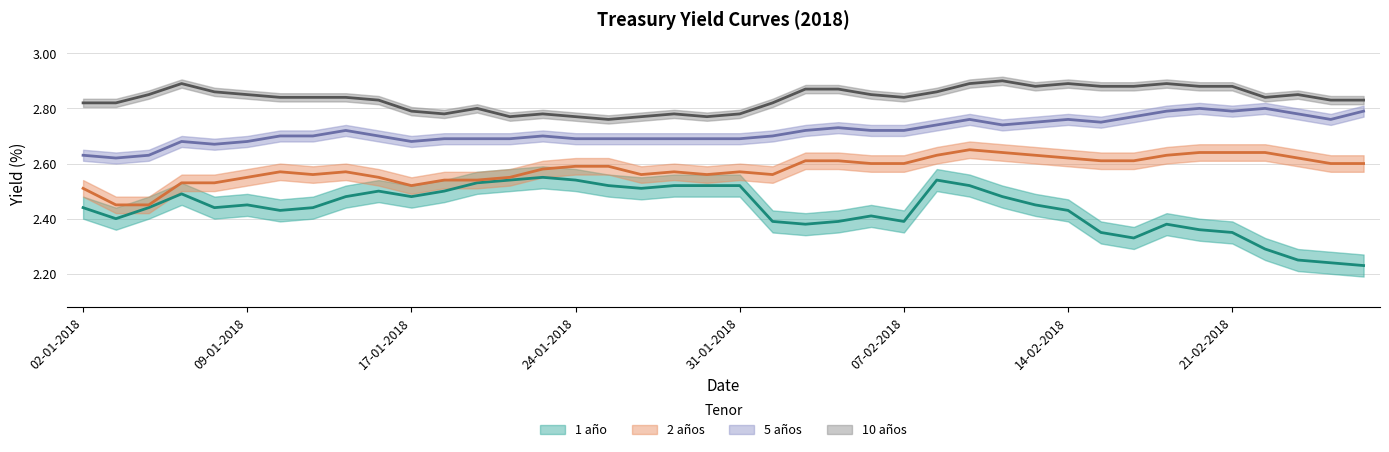

Is it true that 2 años equals 2.6 at 29-01-2018?

True